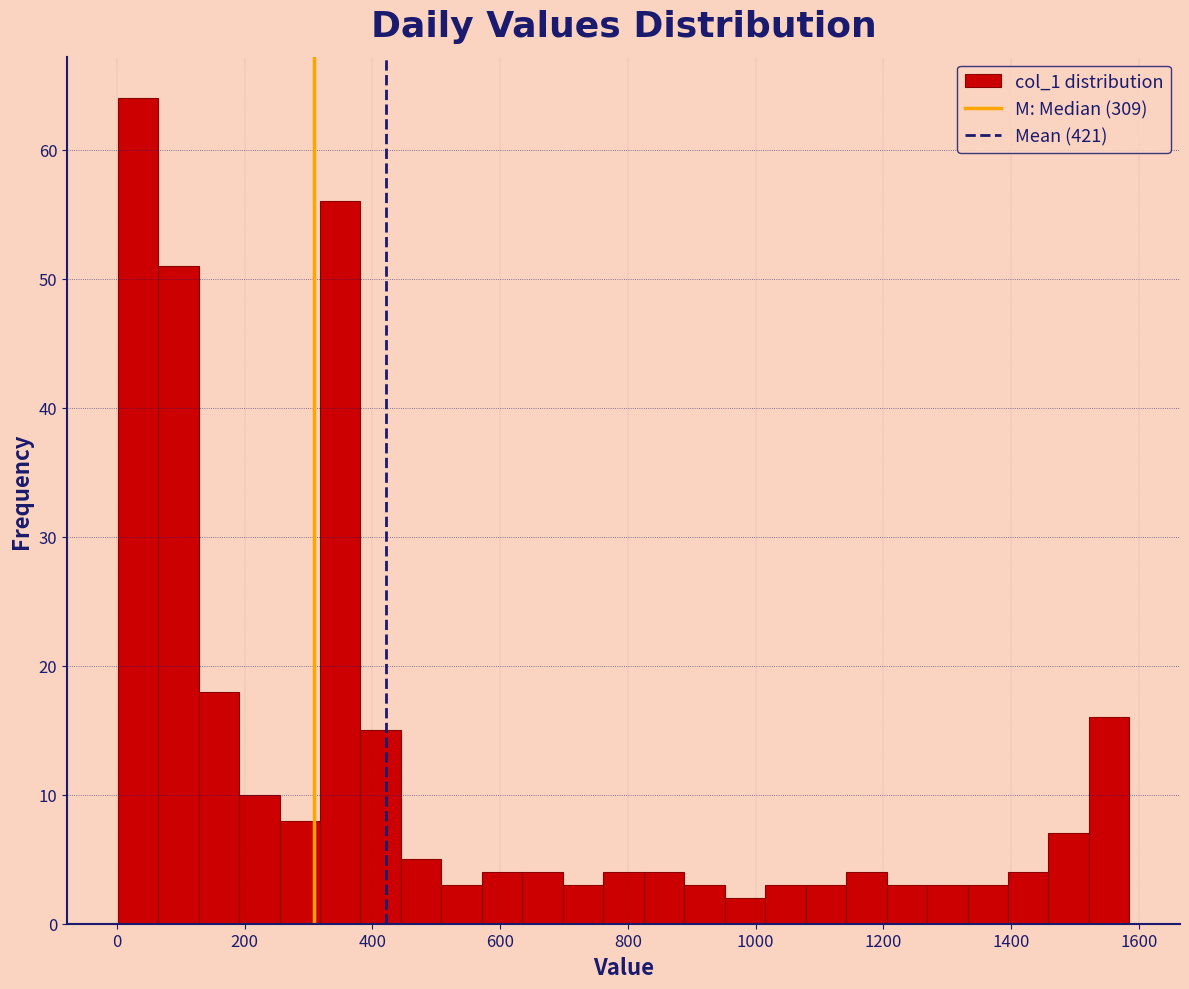

Read against the x-axis, roughly where is the centre of the tallest bar?

40